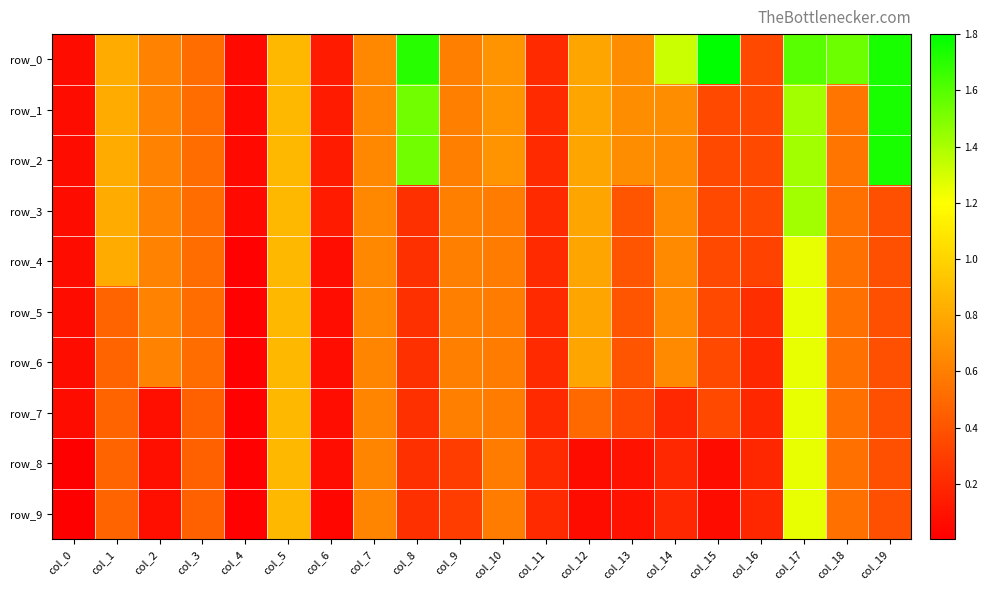

At which label is row_2 closest to 0?

col_4